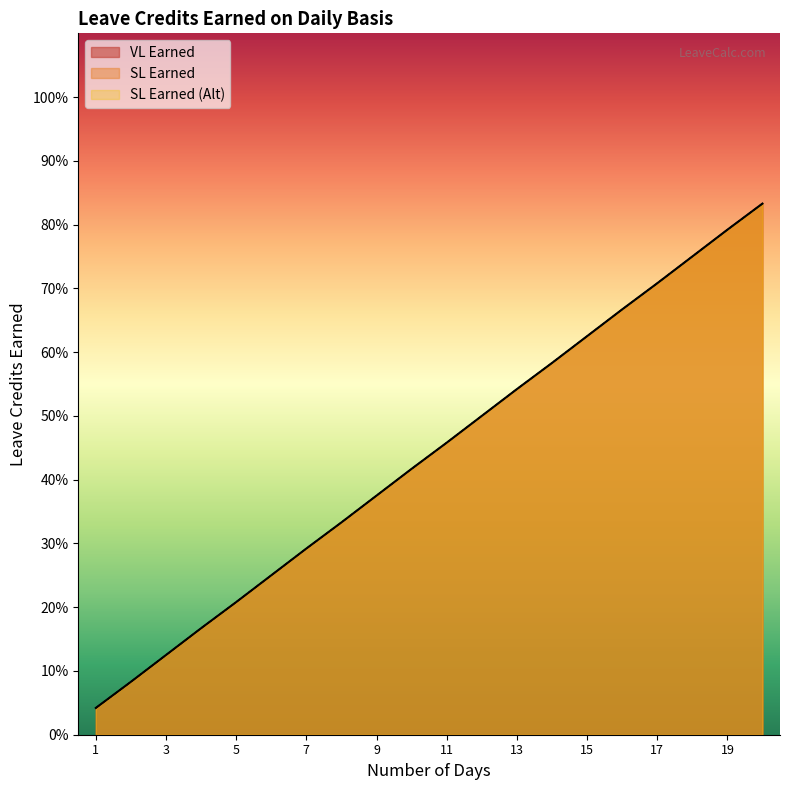

What is the sum of the SL Earned values at 20 and 14?

1.4